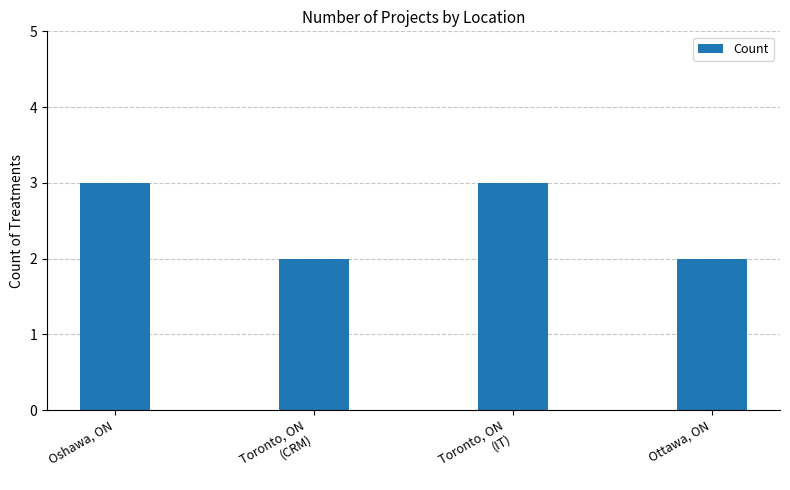

Reading left to right, what are all the values shown in this chart?

3	2	3	2